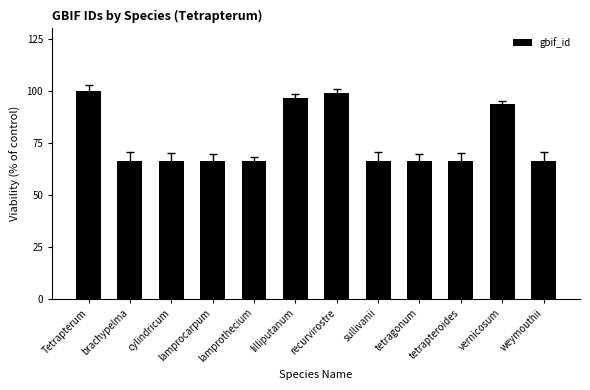

What is the difference between the maximum and minimum values?

33.7